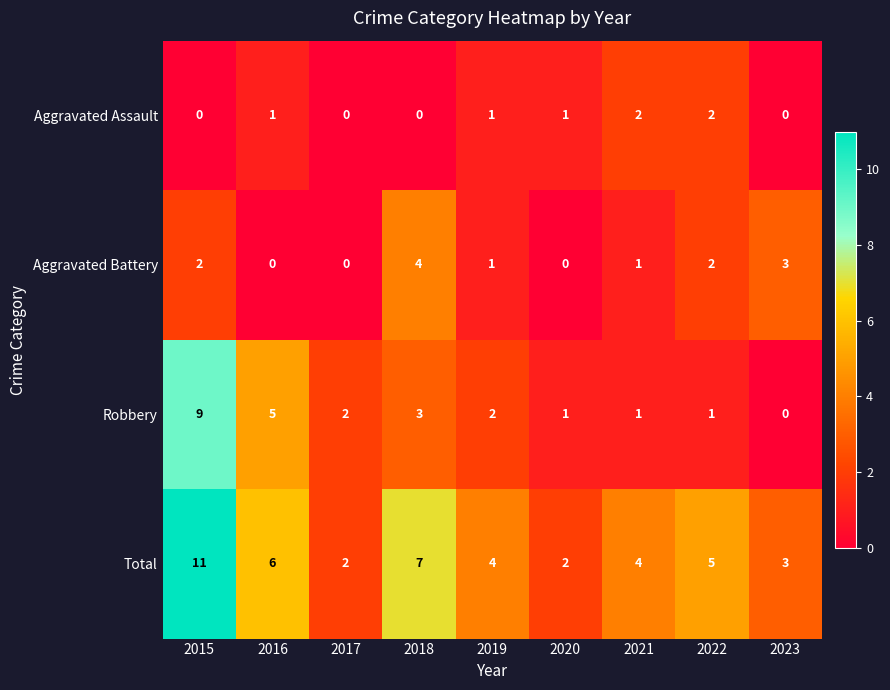

Which series changed the most between 2020 and 2023?

Aggravated Battery